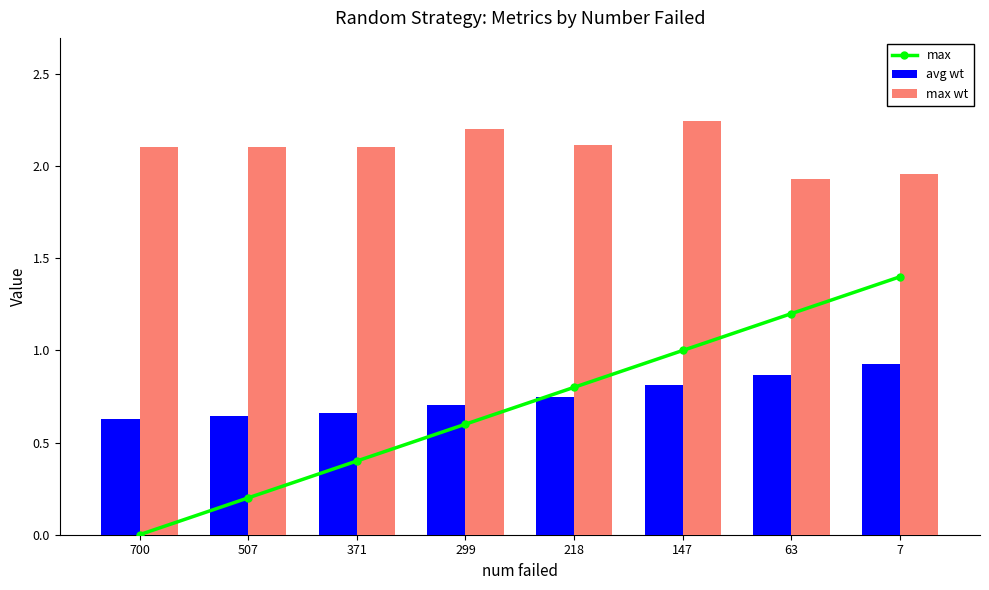

At how many categories does at least one series exceed 2?

6